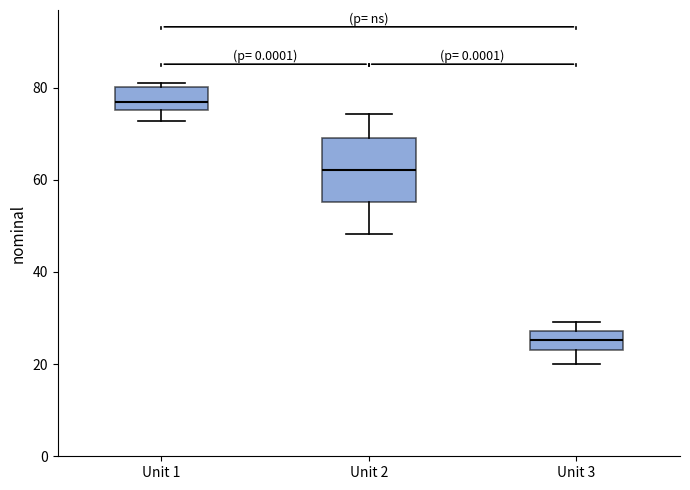

Which box has the highest median line?

Unit 1